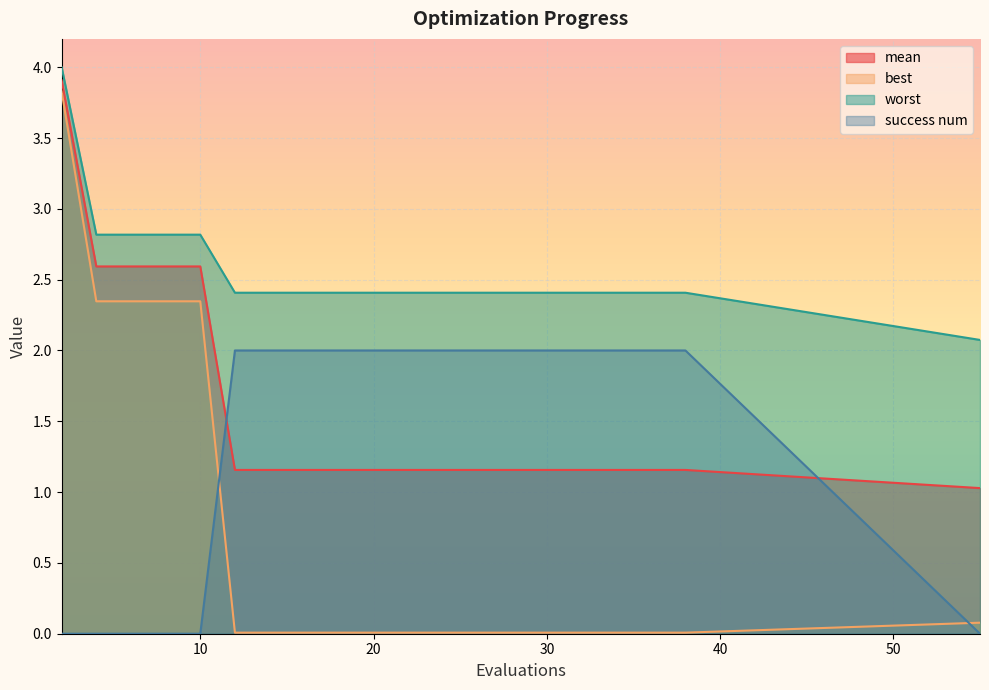

What is the maximum value shown in the chart?

4.0